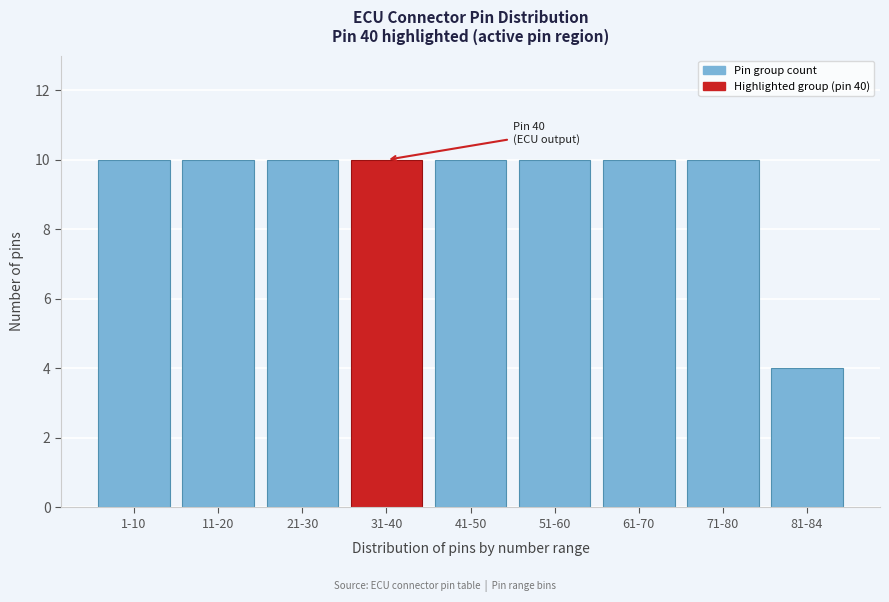

Reading left to right, list all the values displayed in this chart.

10	10	10	10	10	10	10	10	4